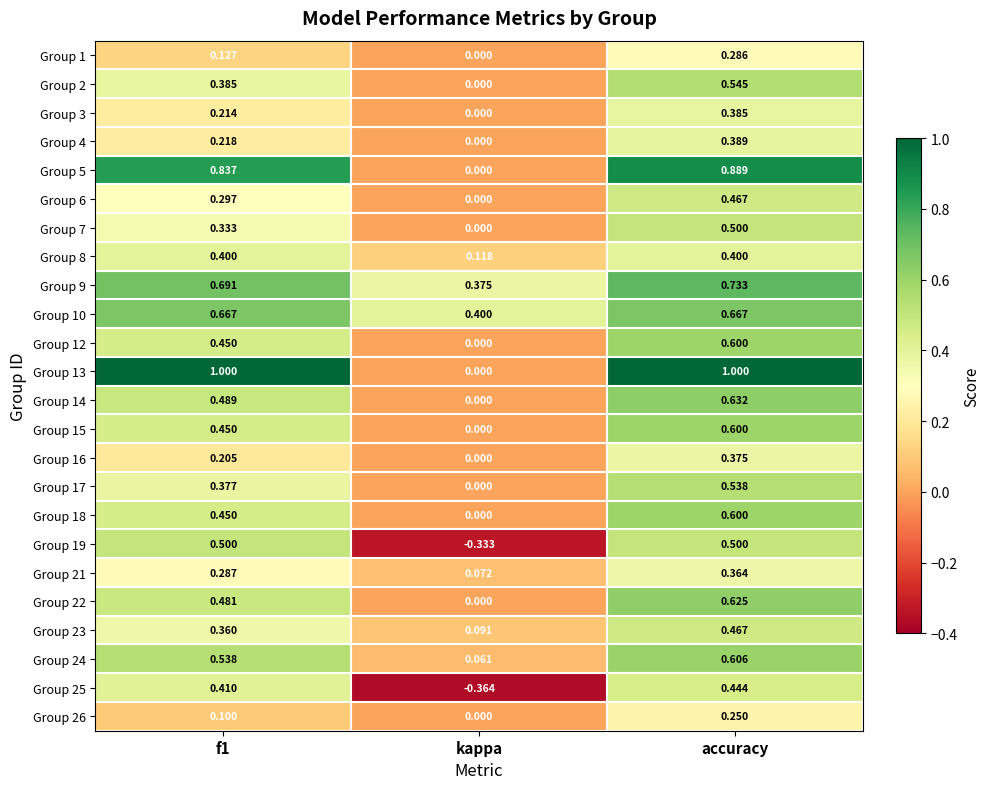

How many data points does each series have?

3